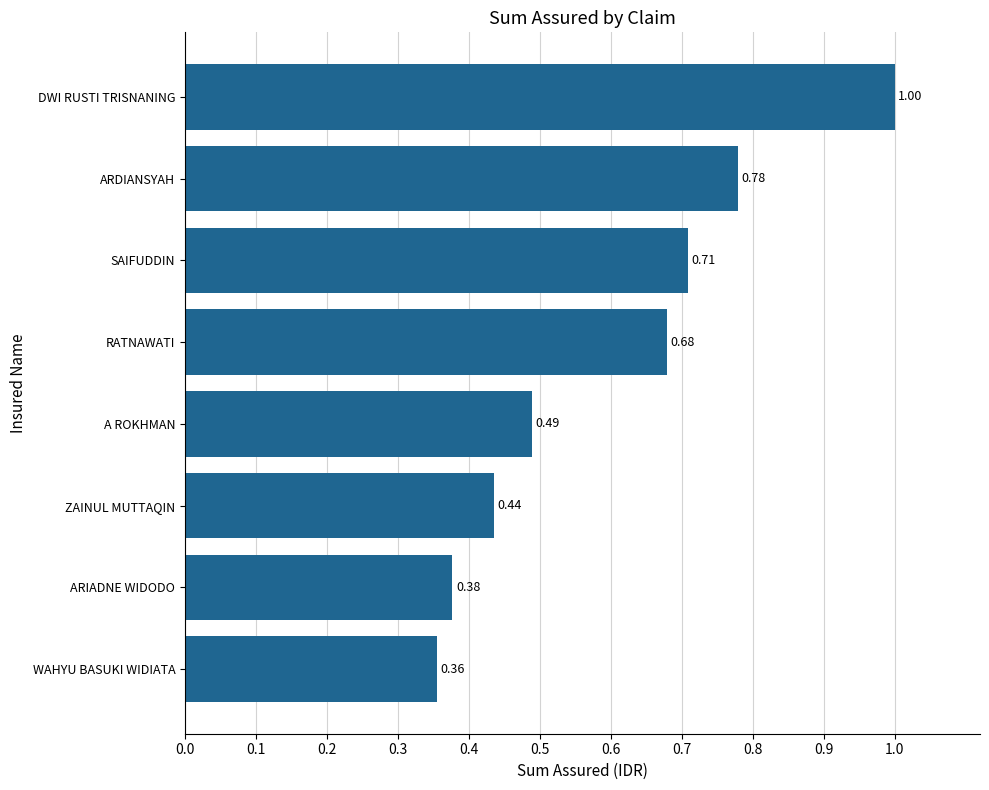

List the labels in order of value, largest first.

DWI RUSTI TRISNANING, ARDIANSYAH, SAIFUDDIN, RATNAWATI, A ROKHMAN, ZAINUL MUTTAQIN, ARIADNE WIDODO, WAHYU BASUKI WIDIATA